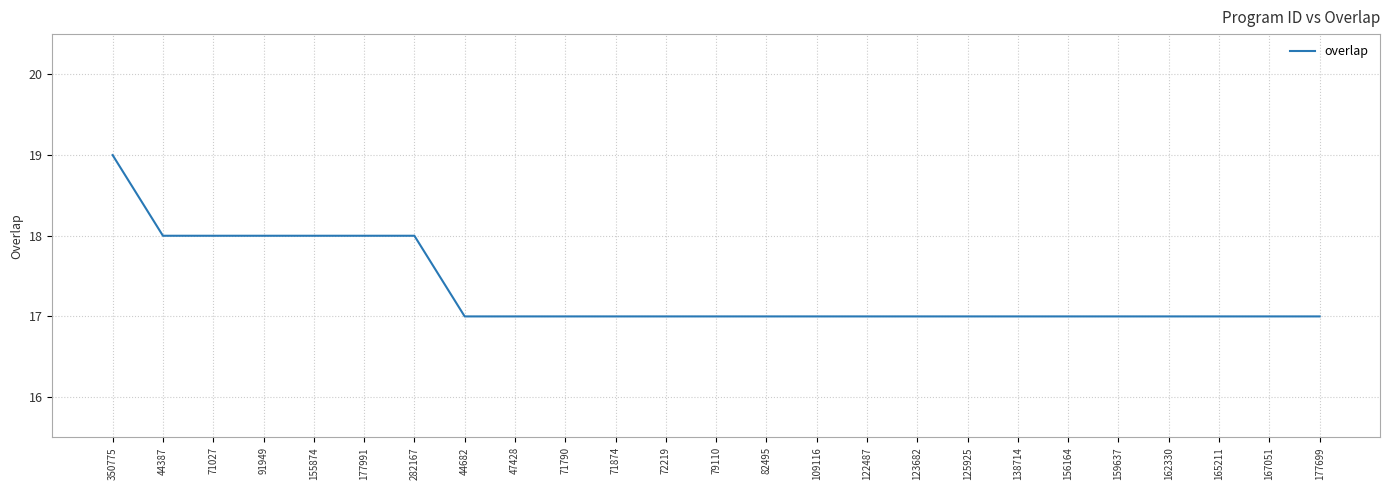

Between 71027 and 162330, which is larger?

71027